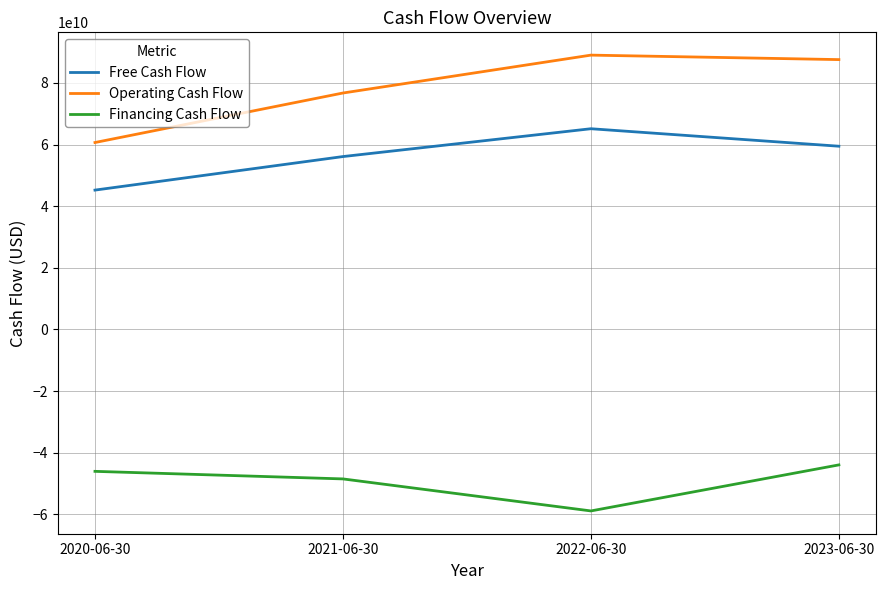

At which label does Operating Cash Flow reach its minimum?

2020-06-30